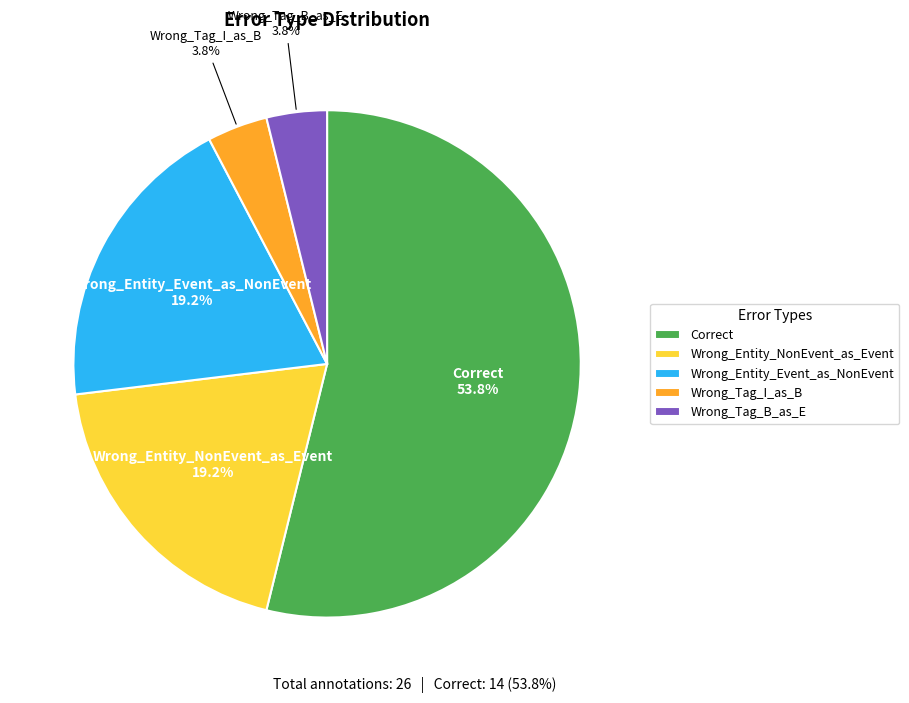

To the nearest percent, what portion does Wrong_Tag_I_as_B represent?

4%